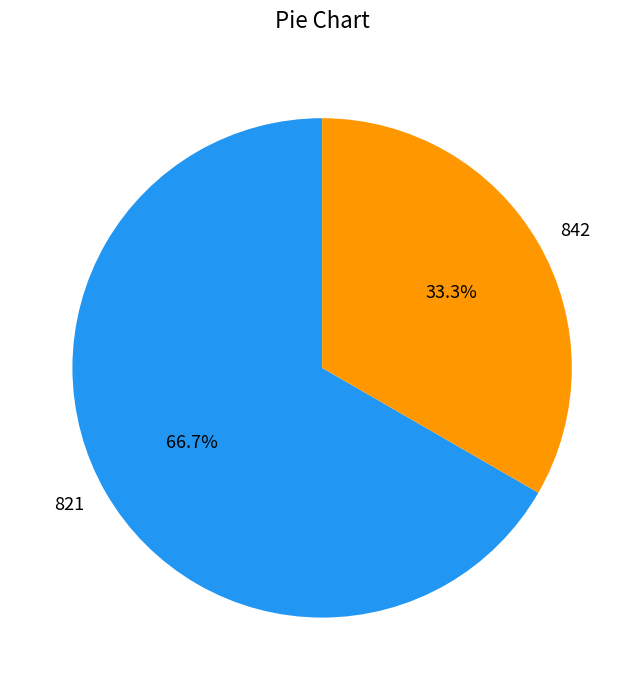

How many segments does this pie chart have?

2